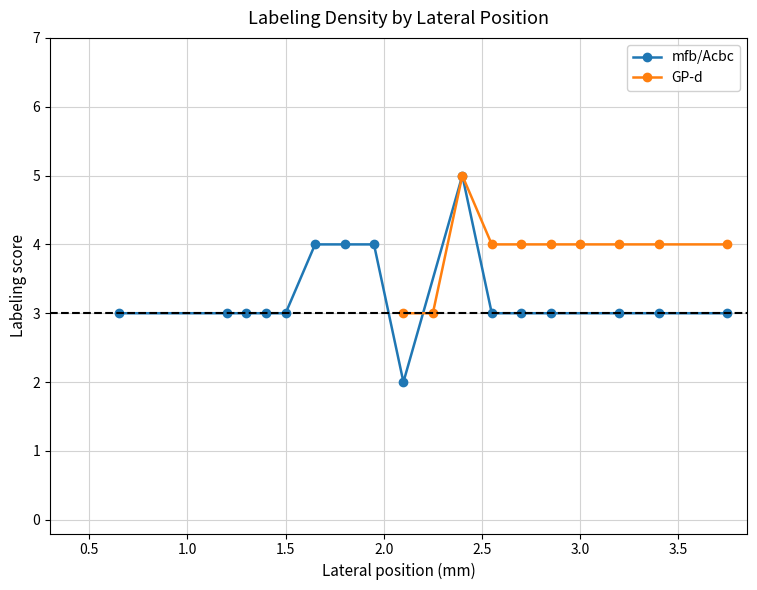

What is the value of the mfb/Acbc point at the 6th from the left?

4